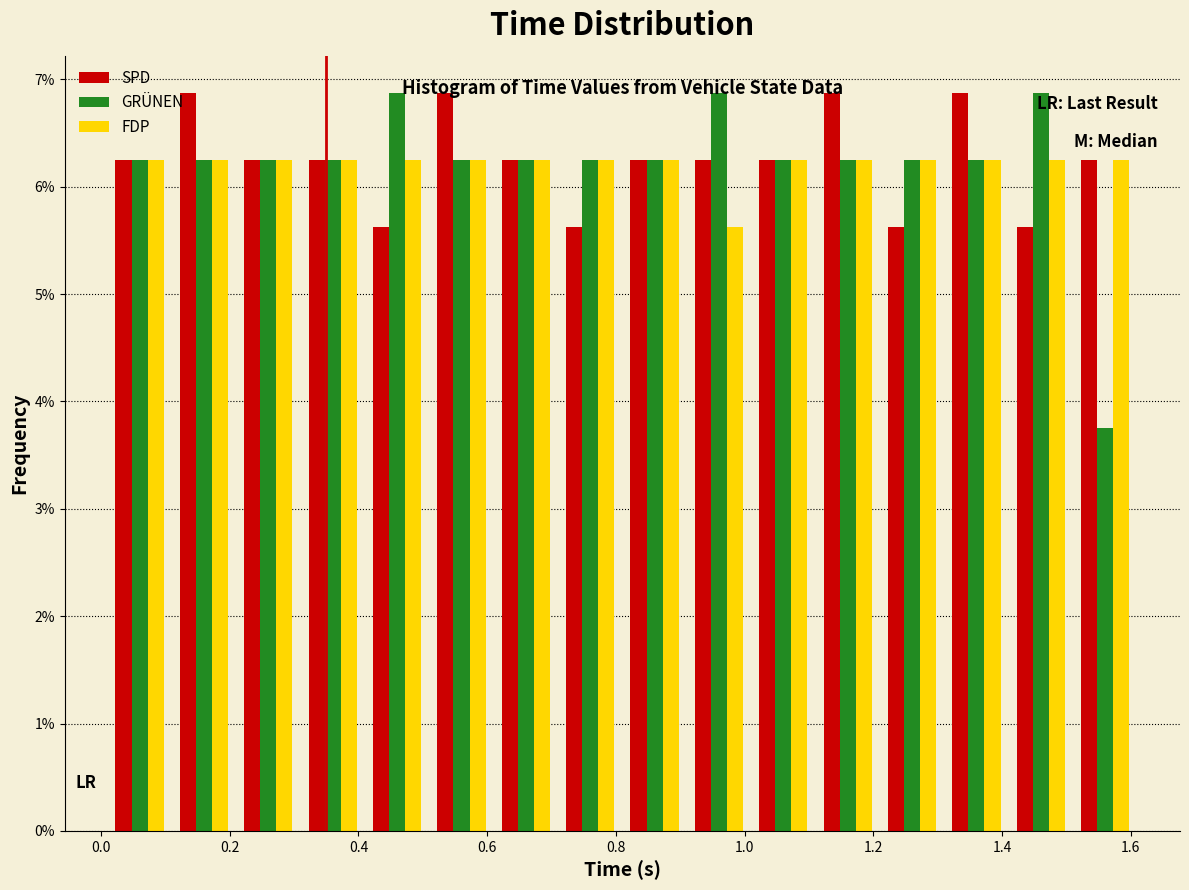

Reading left to right, transcribe this chart: for each range on the x-axis, give the height of each series' bar. Neither the bar edges nor the heights are printed on the chart, so give them approximately, as read against the axes.

0.01 to 0.11: SPD=6.3	GRÜNEN=6.3	FDP=6.3
0.11 to 0.21: SPD=6.9	GRÜNEN=6.3	FDP=6.3
0.21 to 0.31: SPD=6.3	GRÜNEN=6.3	FDP=6.3
0.31 to 0.41: SPD=6.3	GRÜNEN=6.3	FDP=6.3
0.41 to 0.51: SPD=5.6	GRÜNEN=6.9	FDP=6.3
0.51 to 0.61: SPD=6.9	GRÜNEN=6.3	FDP=6.3
0.61 to 0.71: SPD=6.3	GRÜNEN=6.3	FDP=6.3
0.71 to 0.81: SPD=5.6	GRÜNEN=6.3	FDP=6.3
0.81 to 0.91: SPD=6.3	GRÜNEN=6.3	FDP=6.3
0.91 to 1.01: SPD=6.3	GRÜNEN=6.9	FDP=5.6
1.01 to 1.11: SPD=6.3	GRÜNEN=6.3	FDP=6.3
1.11 to 1.21: SPD=6.9	GRÜNEN=6.3	FDP=6.3
1.21 to 1.31: SPD=5.6	GRÜNEN=6.3	FDP=6.3
1.31 to 1.41: SPD=6.9	GRÜNEN=6.3	FDP=6.3
1.41 to 1.51: SPD=5.6	GRÜNEN=6.9	FDP=6.3
1.51 to 1.61: SPD=6.3	GRÜNEN=3.8	FDP=6.3